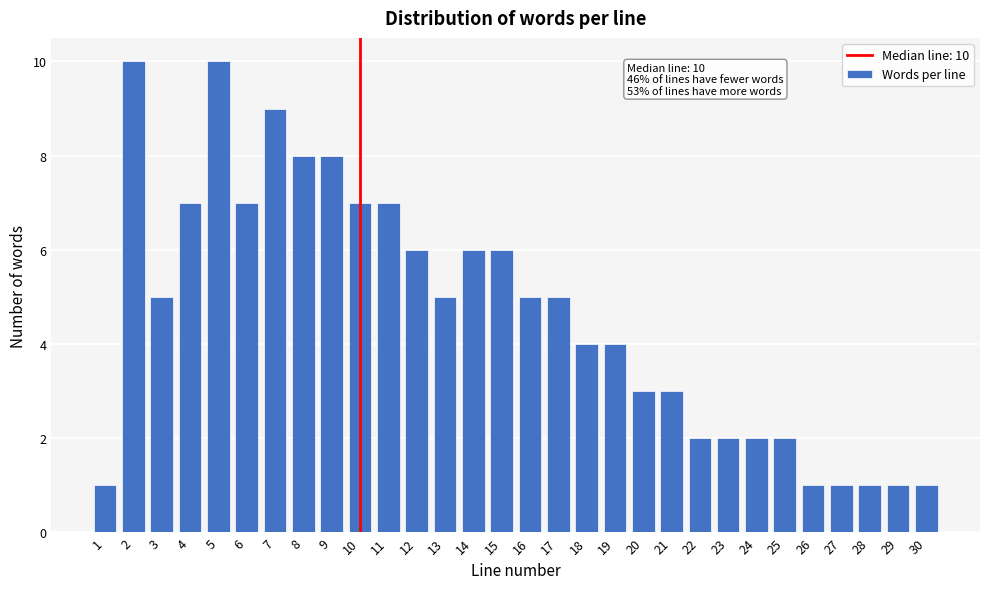

Reading left to right, extract all data points from this chart.

1=1	2=10	3=5	4=7	5=10	6=7	7=9	8=8	9=8	10=7	11=7	12=6	13=5	14=6	15=6	16=5	17=5	18=4	19=4	20=3	21=3	22=2	23=2	24=2	25=2	26=1	27=1	28=1	29=1	30=1